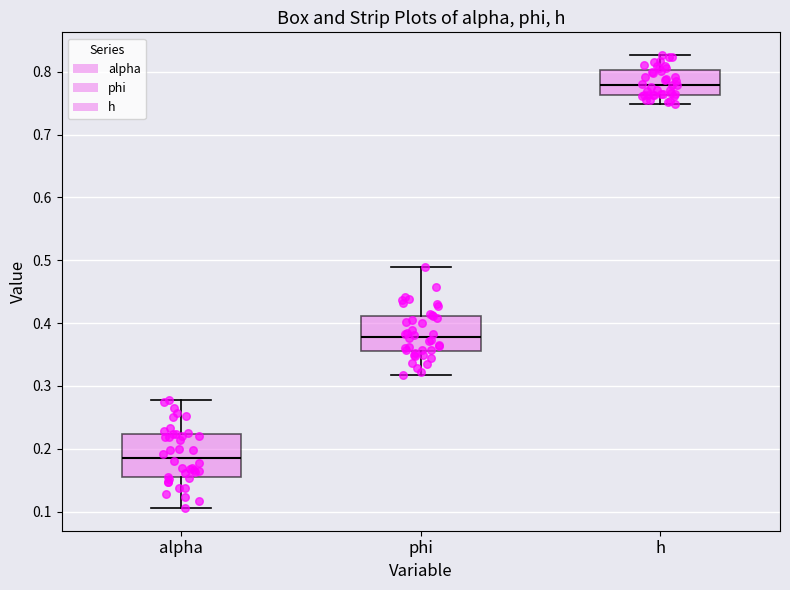

Reading left to right, transcribe this box plot: for each box, give where its median line is, the range the box spans, and where its two whiskers end, as read against the y-axis. The values are not printed on the chart, so give them approximately, as read against the axis.

alpha: median 0.19, box 0.16 to 0.22, whiskers 0.11 to 0.28
phi: median 0.38, box 0.36 to 0.41, whiskers 0.32 to 0.49
h: median 0.78, box 0.76 to 0.80, whiskers 0.75 to 0.83